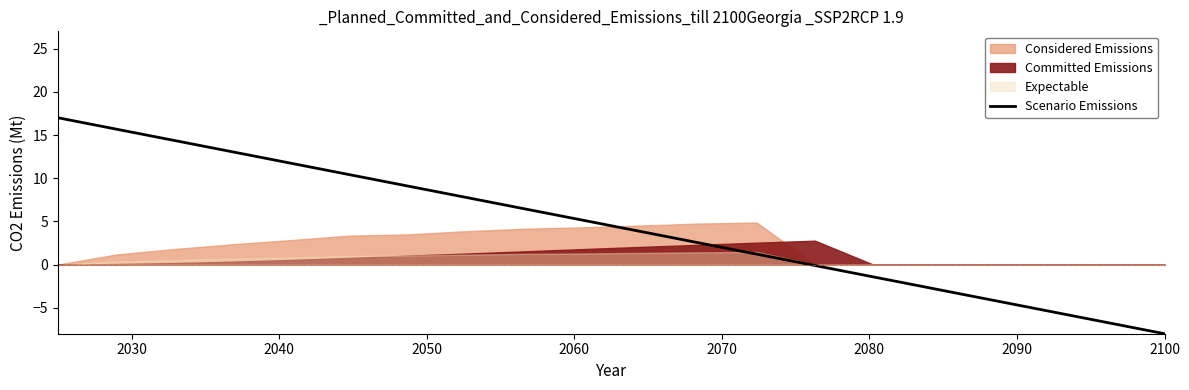

What is the maximum value for Scenario Emissions?

17.0